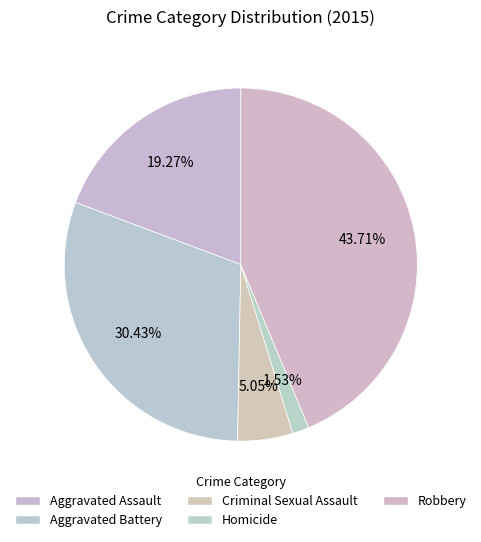

Count the number of slices in the pie.

5